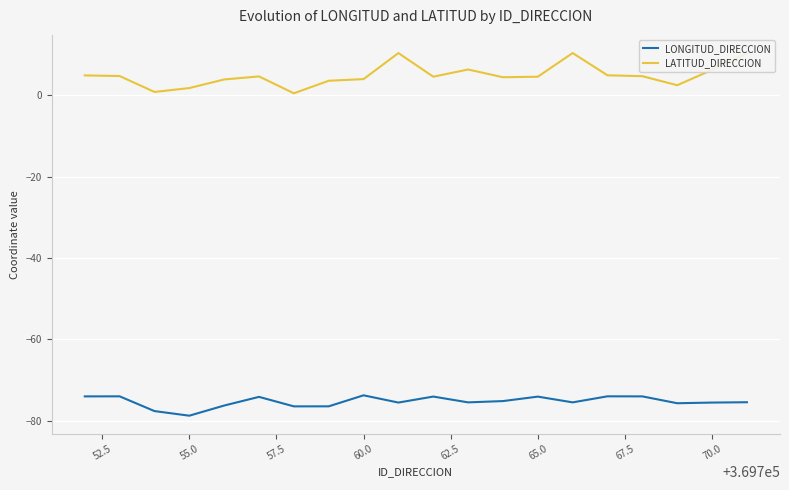

Rank the series by their average value, from highest to lowest.

LATITUD_DIRECCION, LONGITUD_DIRECCION